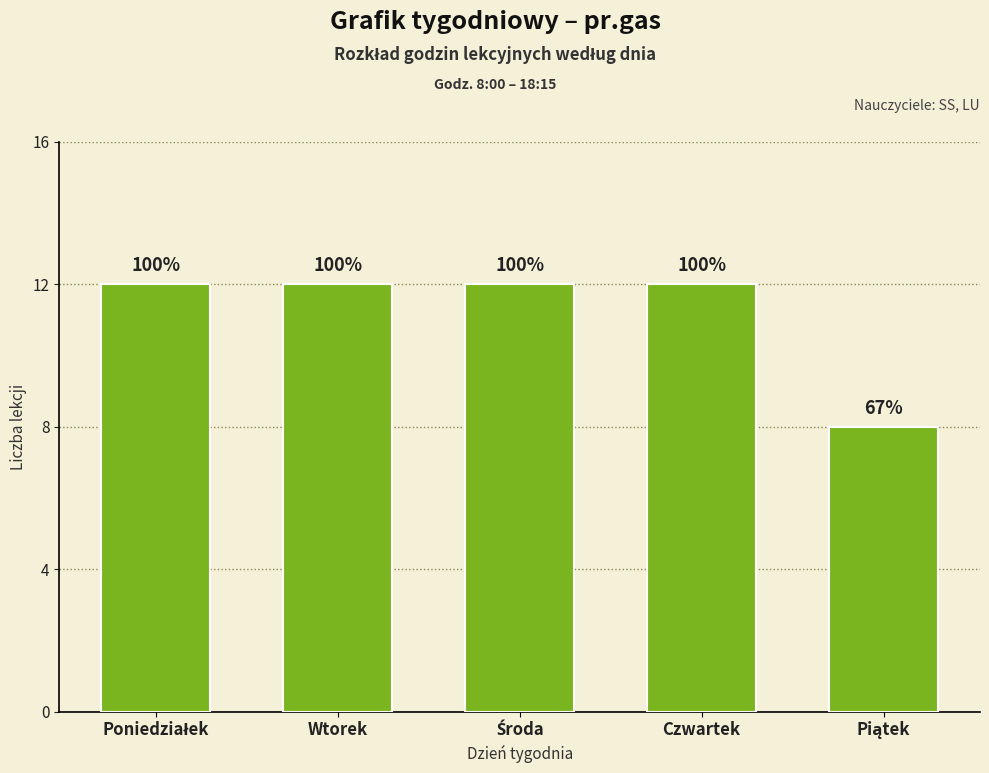

Read the value at Wtorek.

12